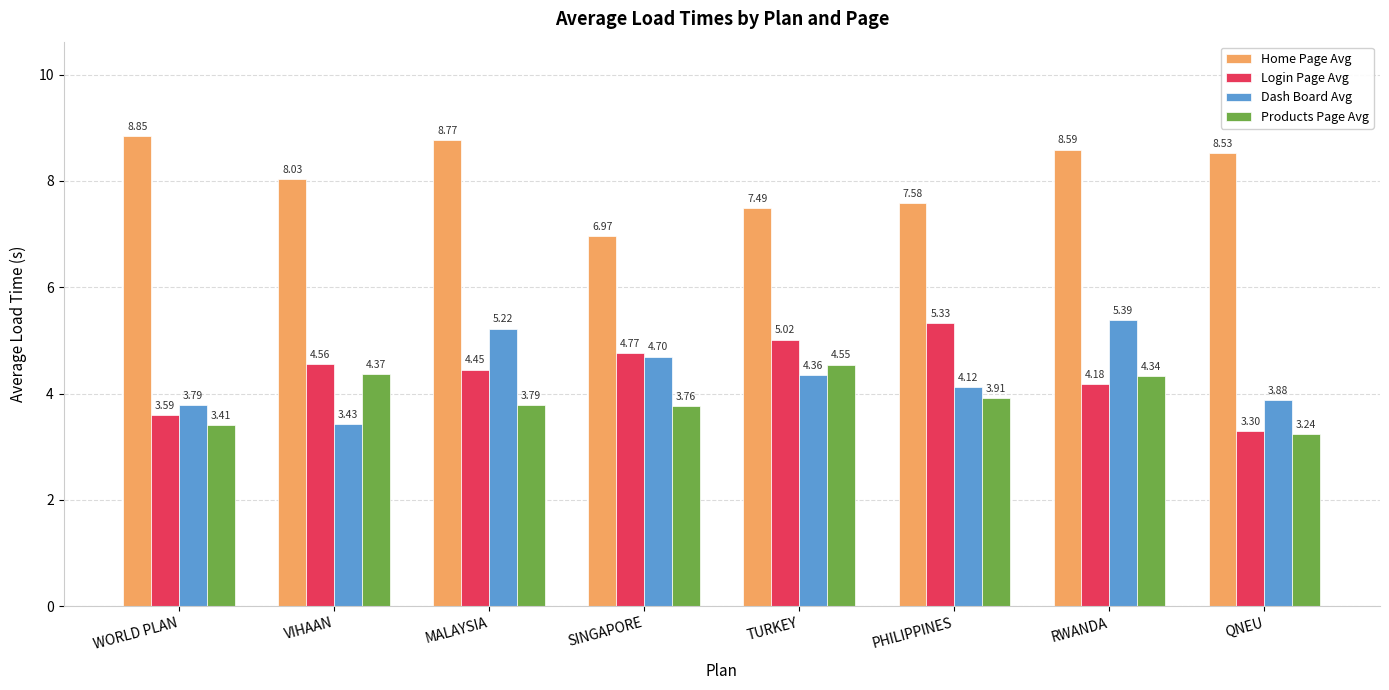

Which category has the highest value in the Home Page Avg series?

WORLD PLAN